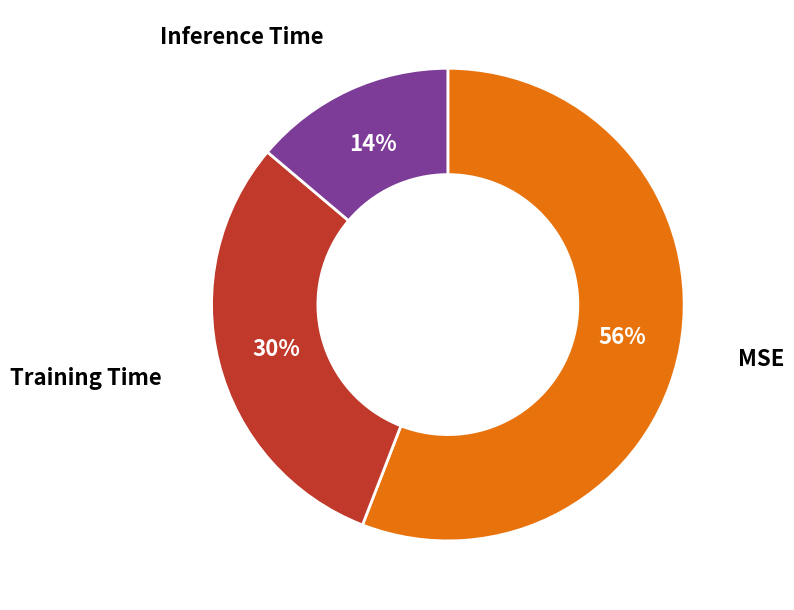

Does any single category account for the majority?

Yes